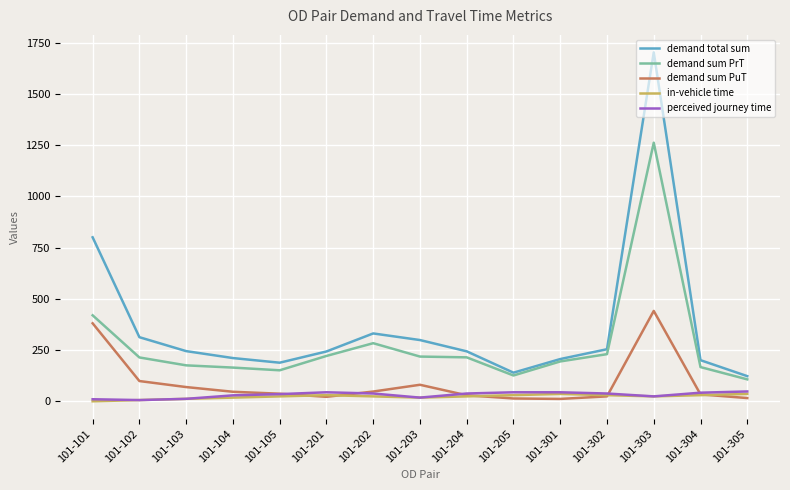

At which category is the sum across all series the highest?

101-303